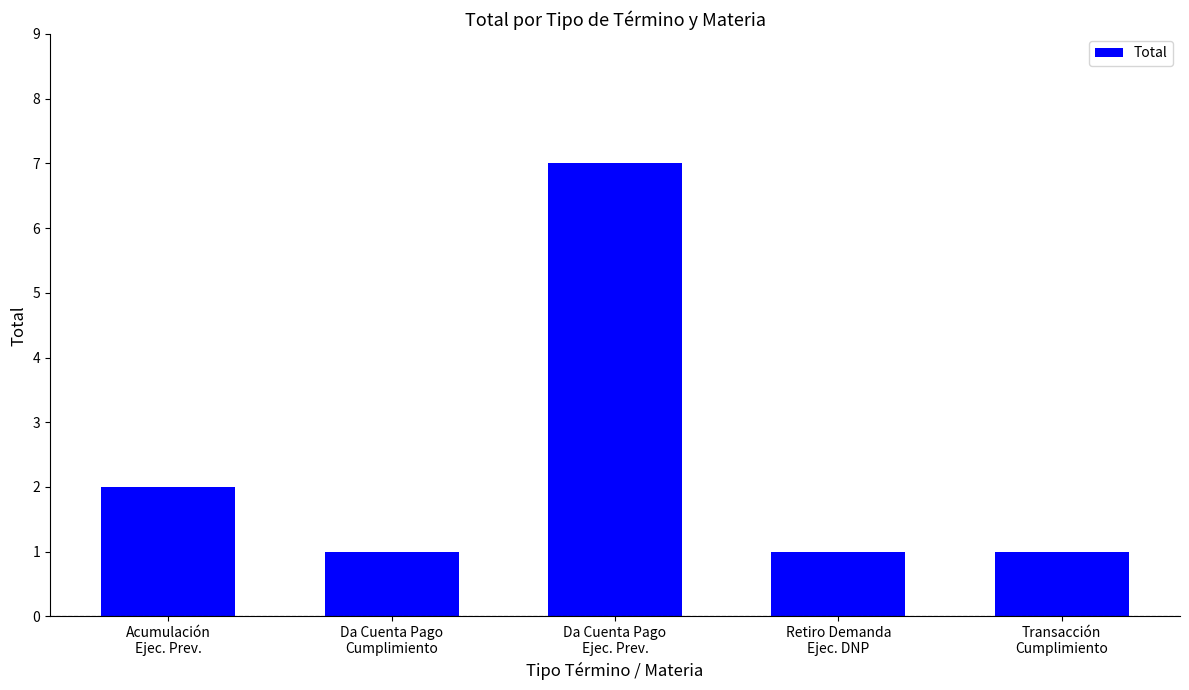

What is the average value?

2